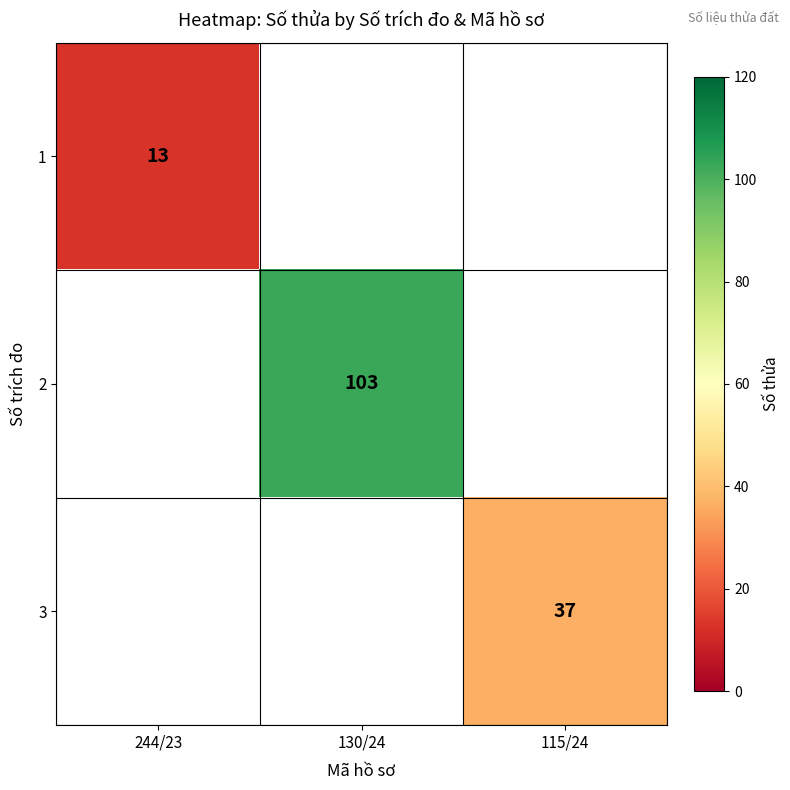

At how many categories does at least one series exceed 53?

1